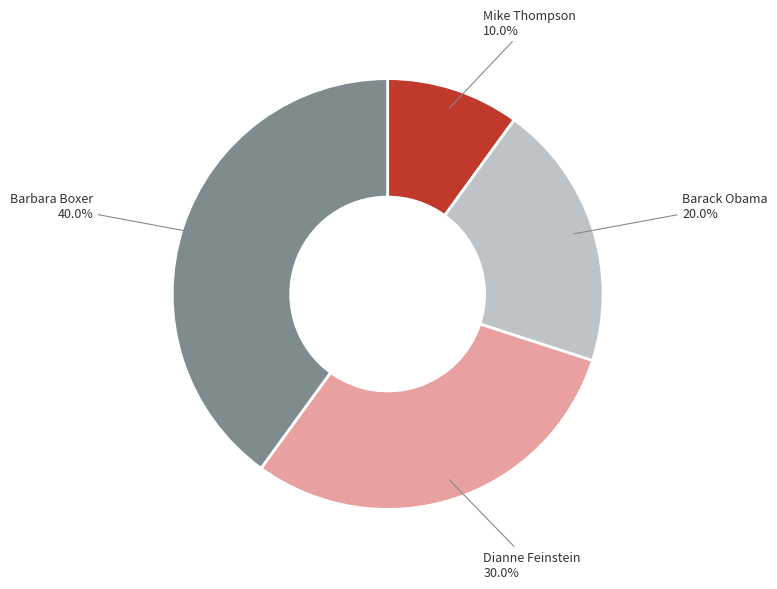

Does any single category account for the majority?

No